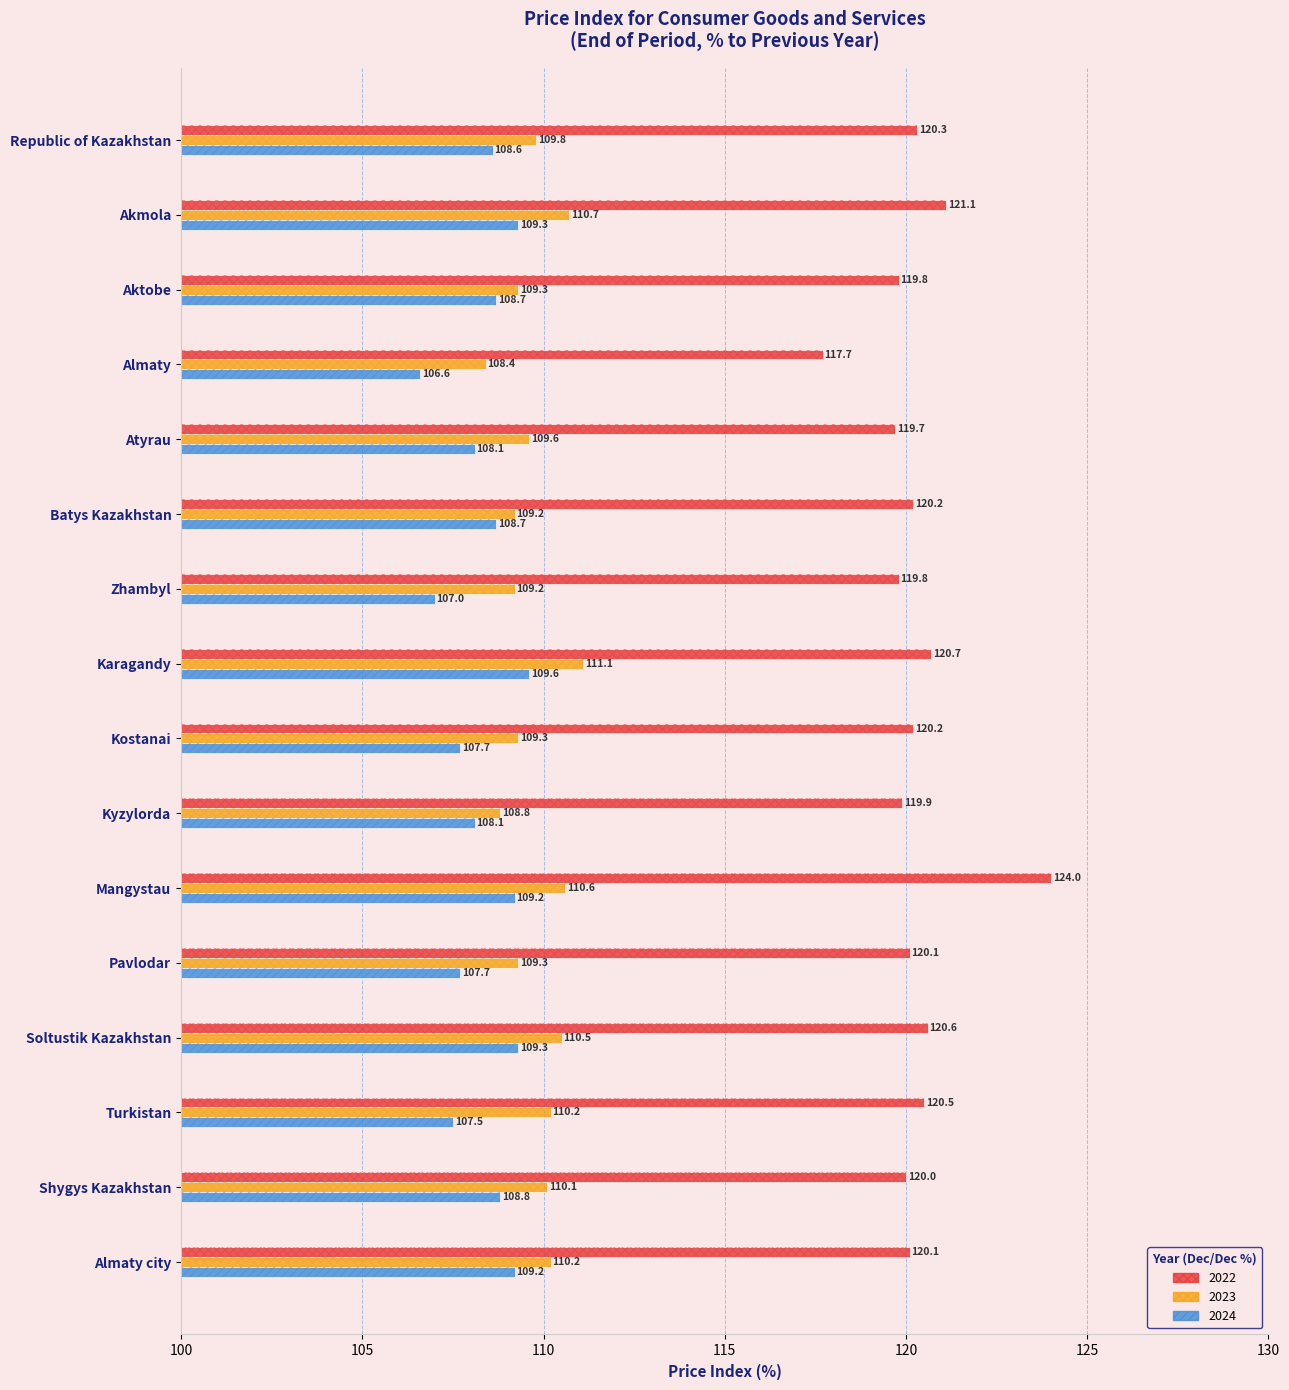

What is the highest value of the 2022 series?

124.0